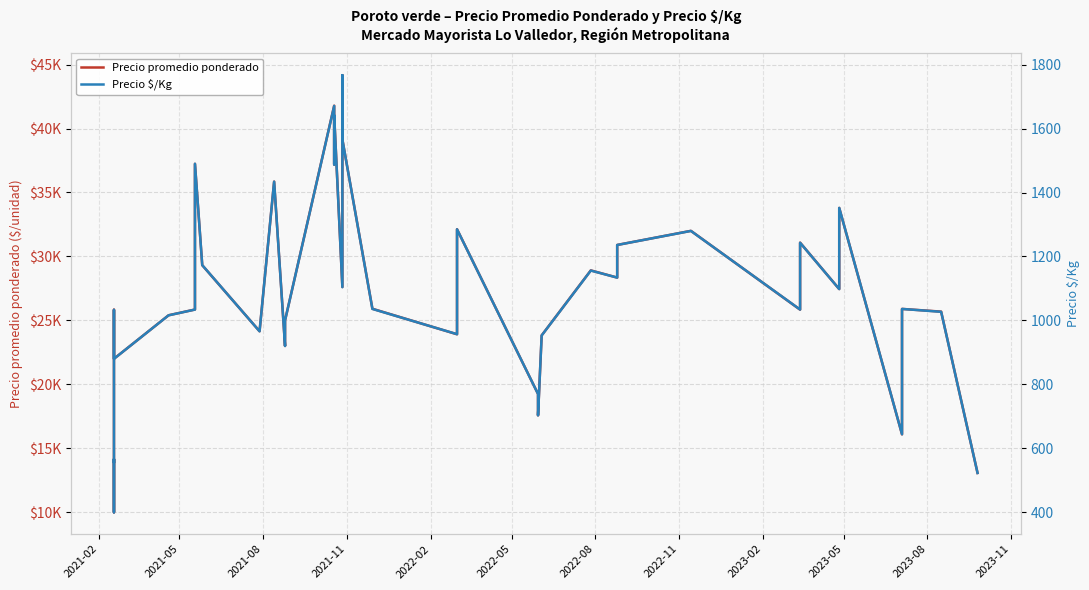

How many interior local peaks does the Precio promedio ponderado series have?

13